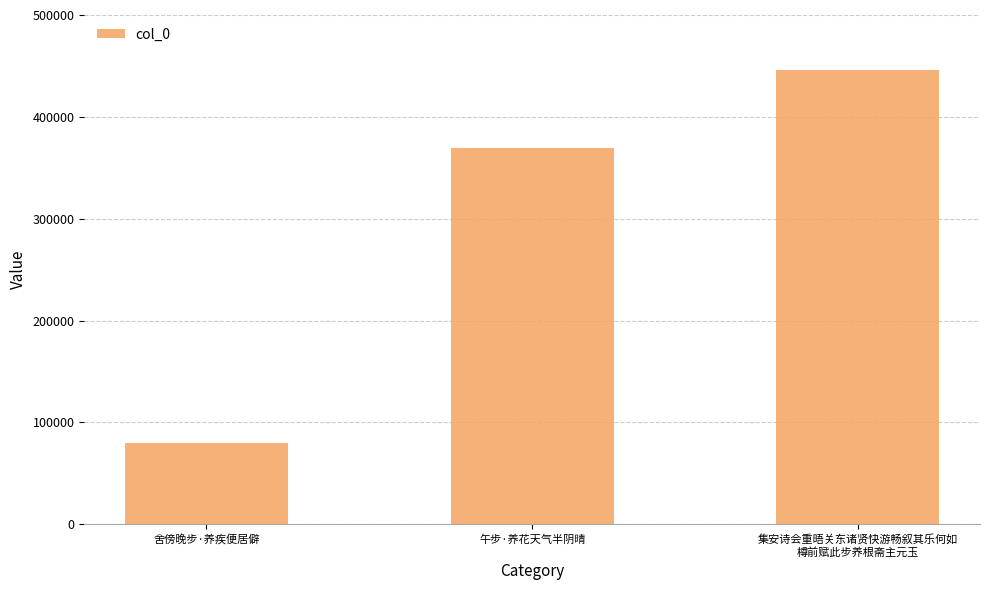

Rank the categories by value from highest to lowest.

集安诗会重晤关东诸贤快游畅叙其乐何如
樽前赋此步养根斋主元玉, 午步·养花天气半阴晴, 舍傍晚步·养疾便居僻